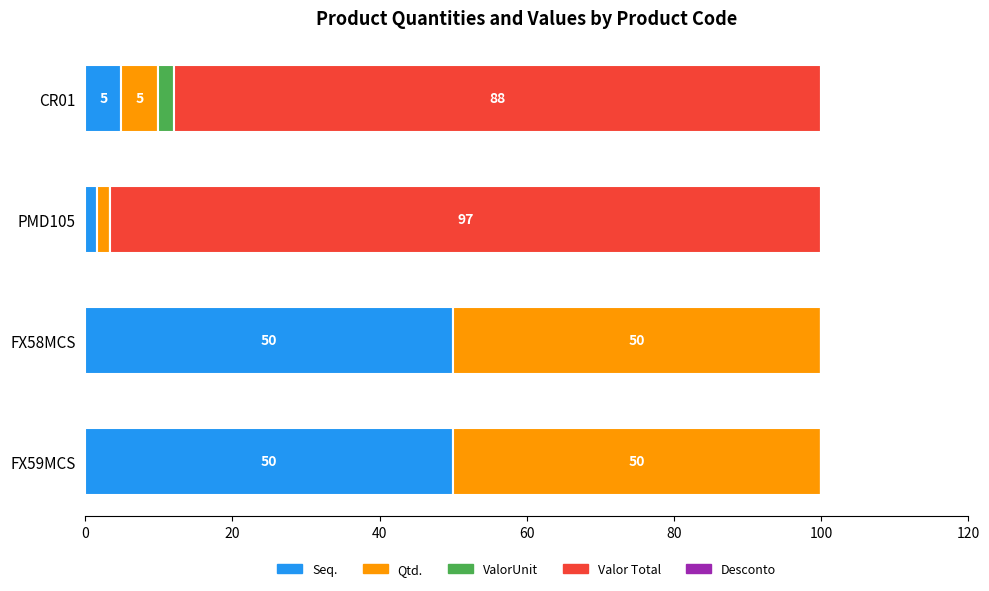

True or false: Seq. has a value of 4.9 at CR01.

True